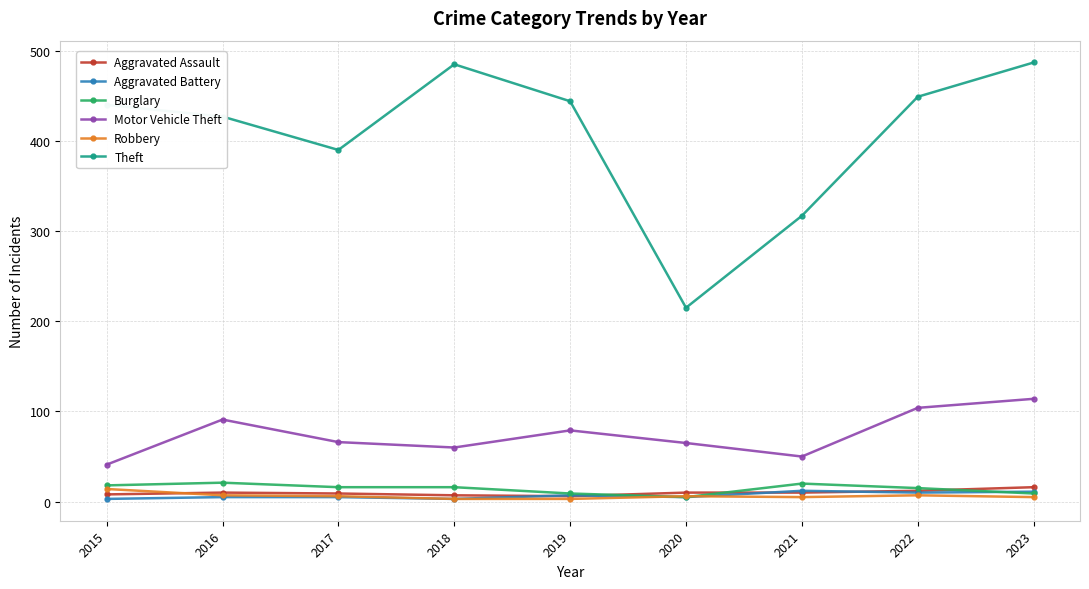

What are all the series names shown in the legend?

Aggravated Assault, Aggravated Battery, Burglary, Motor Vehicle Theft, Robbery, Theft